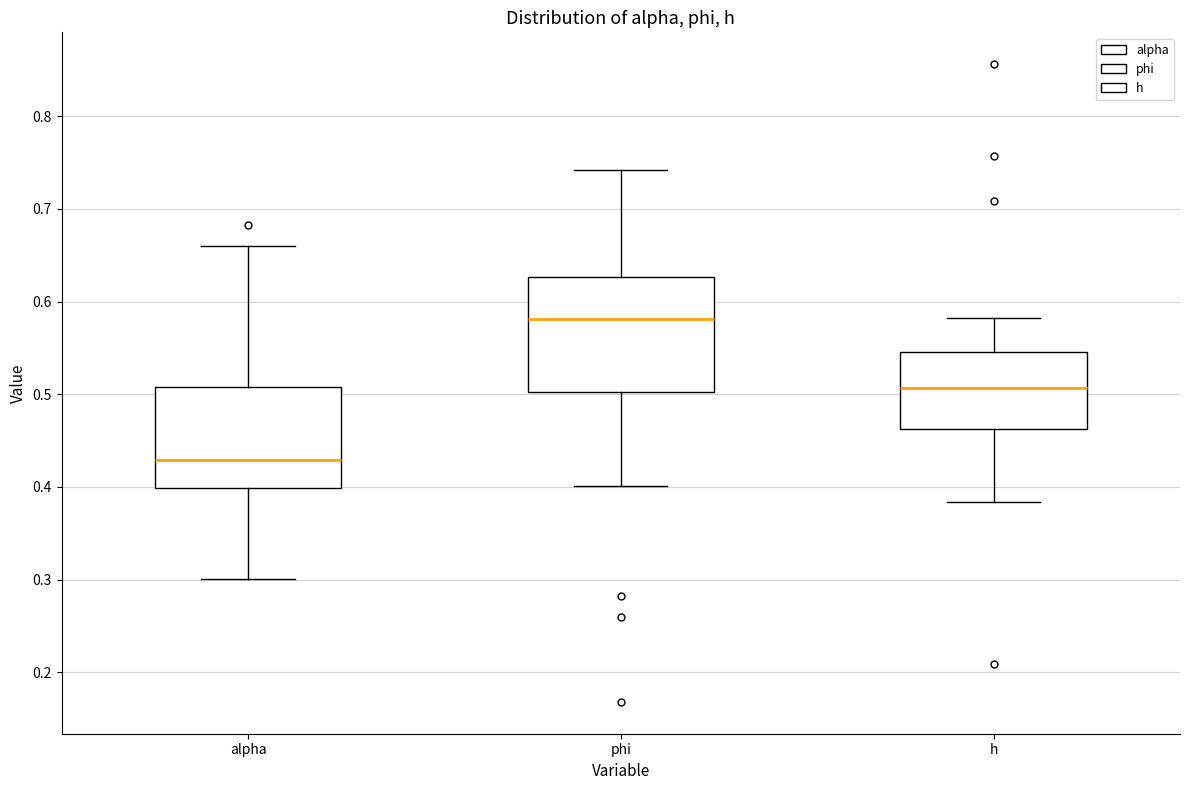

Which box is the tallest, from its lower edge to its upper edge?

phi